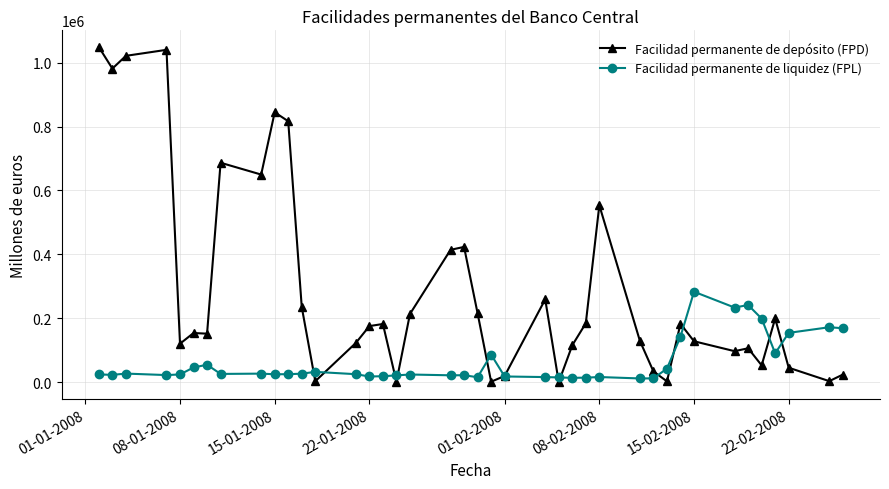

Which series has the largest range (max minus min)?

Facilidad permanente de depósito (FPD)